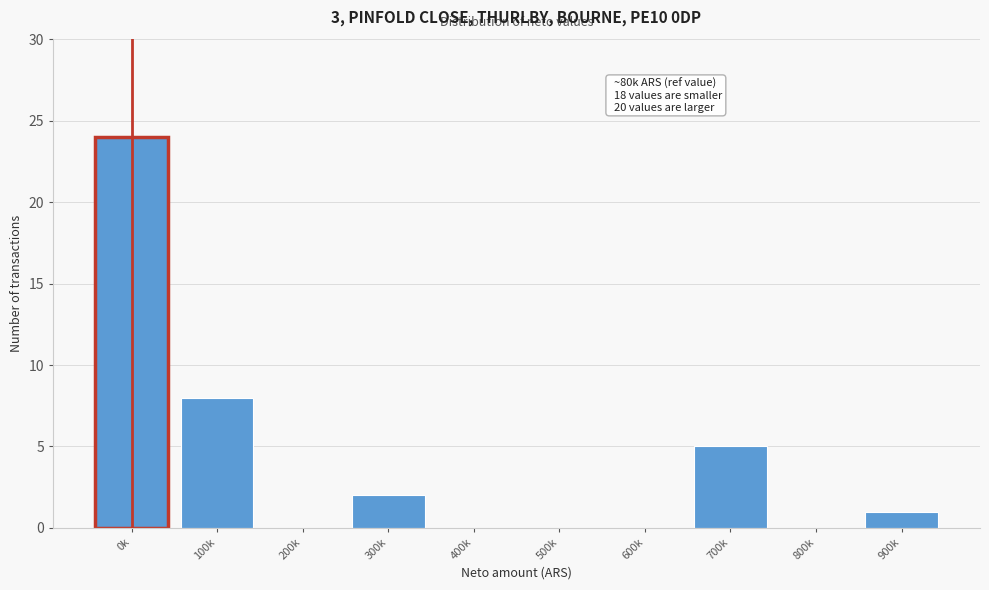

Reading right to left, what are all the values shown in this chart?

900k=1	800k=0	700k=5	600k=0	500k=0	400k=0	300k=2	200k=0	100k=8	0k=24